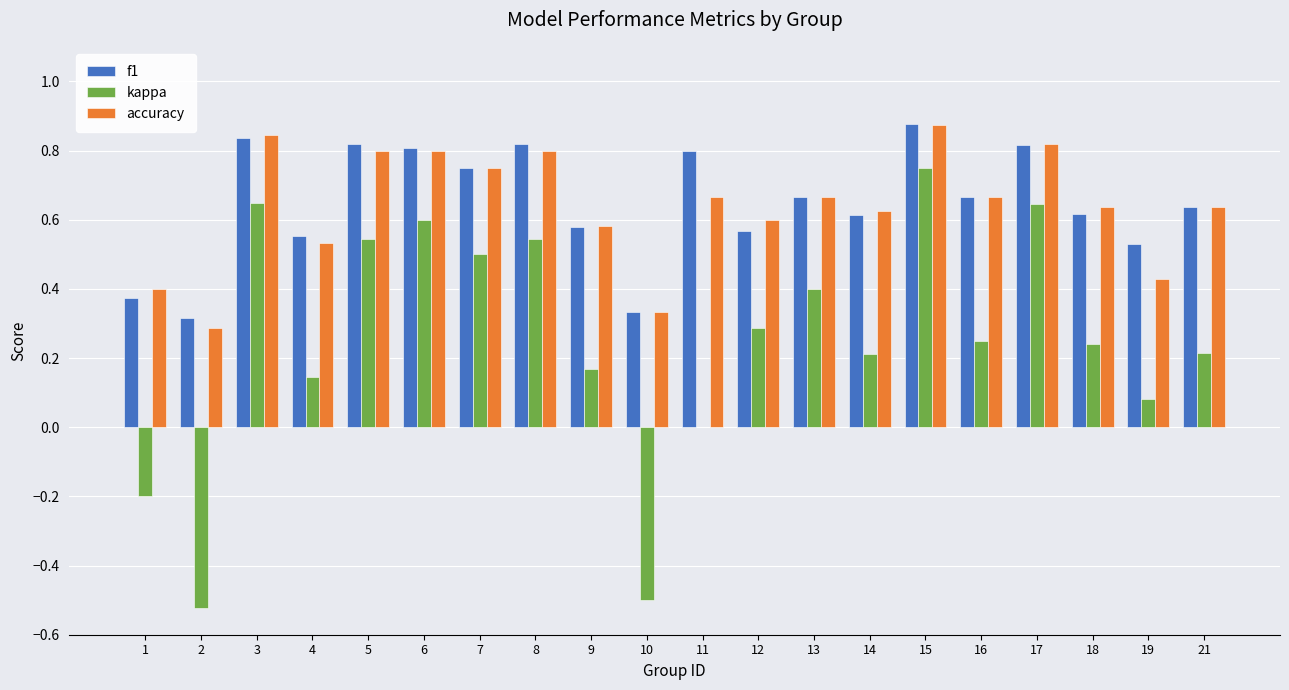

Which category has the highest value in the accuracy series?

15